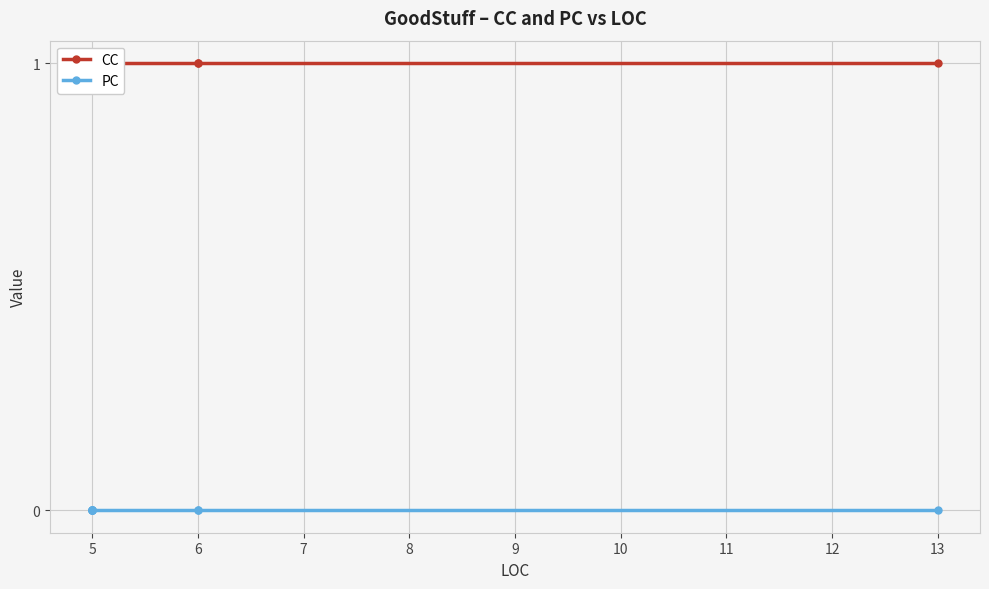

True or false: PC and CC intersect in this chart.

False